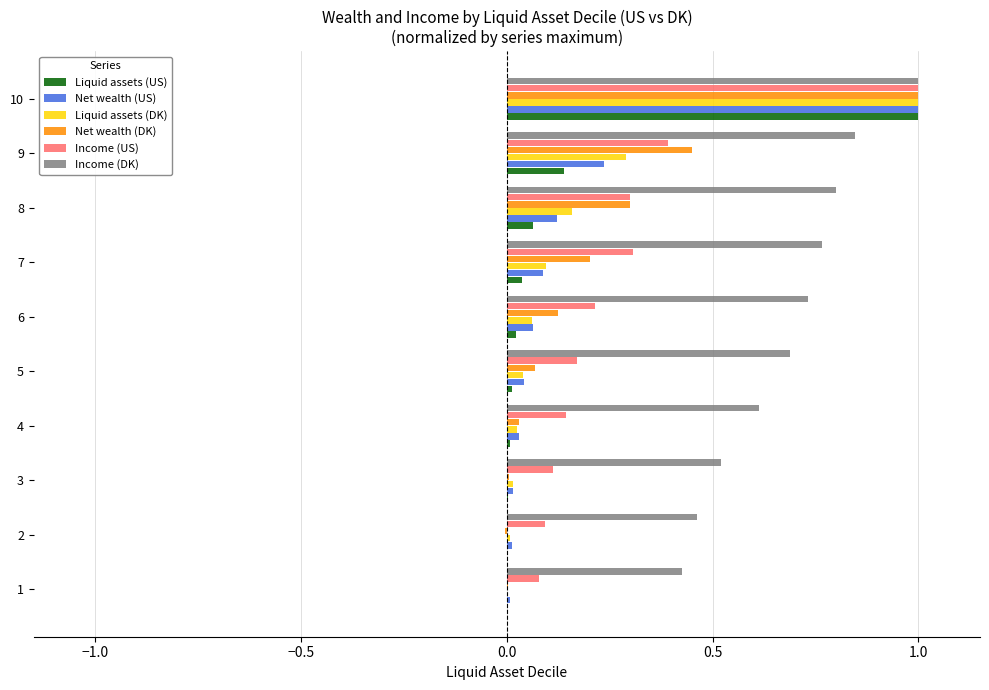

Is the value of Net wealth (US) at 2 greater than the value of Income (DK) at 4?

No